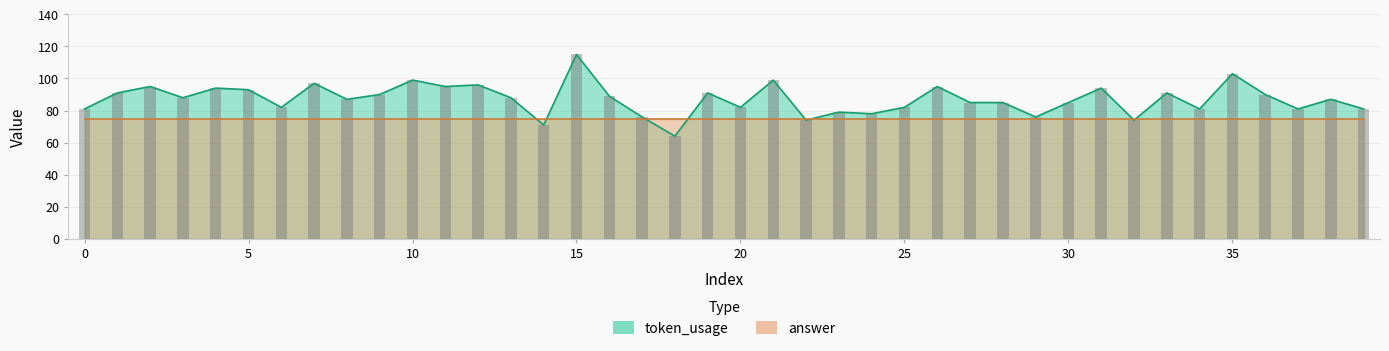

The value at 31 is 94. True or false?

True